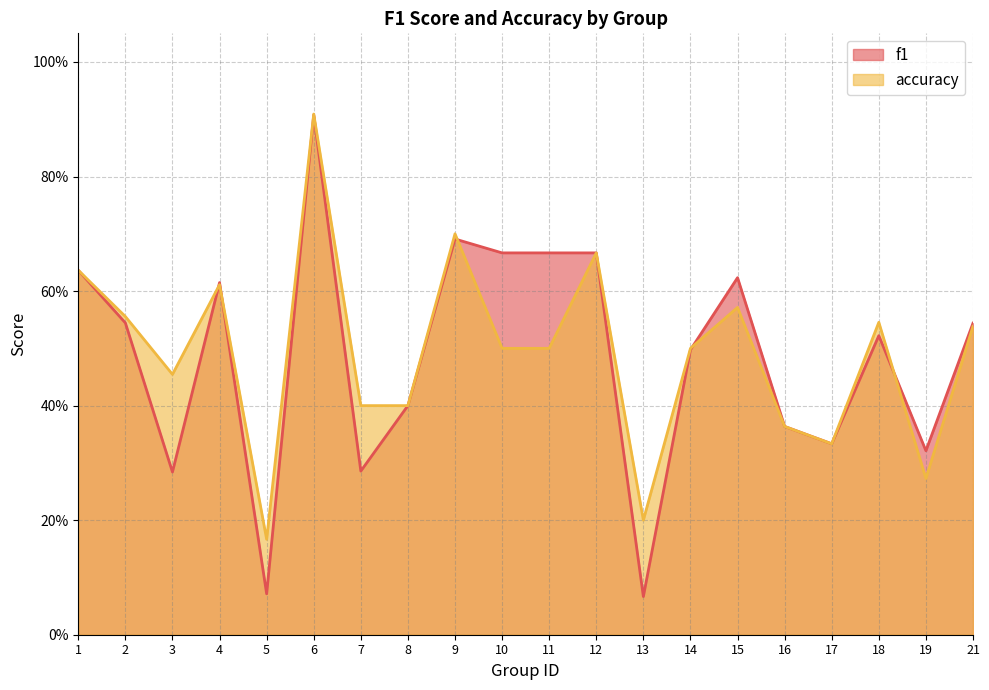

In f1, how many points are lower than both neighbors (excluding endpoints)?

6